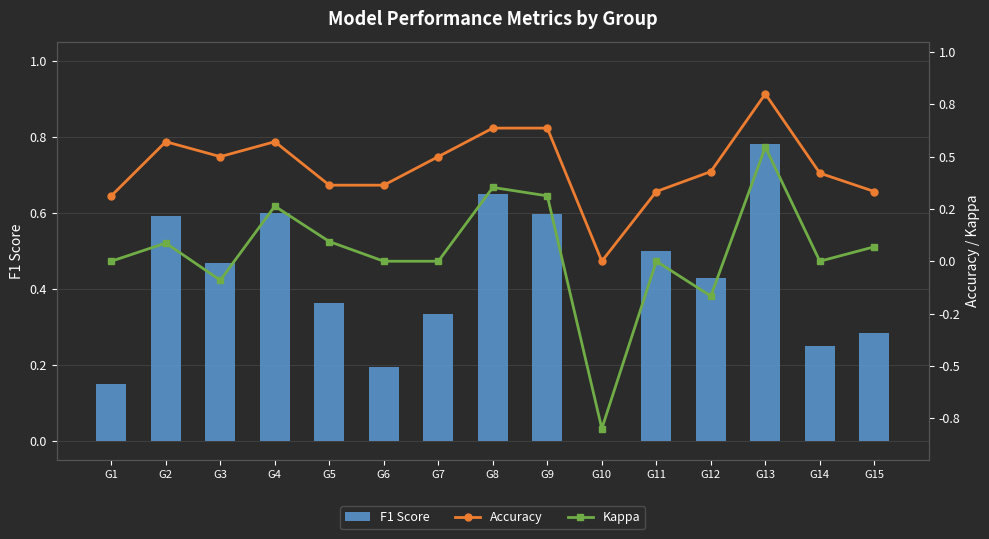

What is the value of the Accuracy bar at the 15th from the left?

0.3